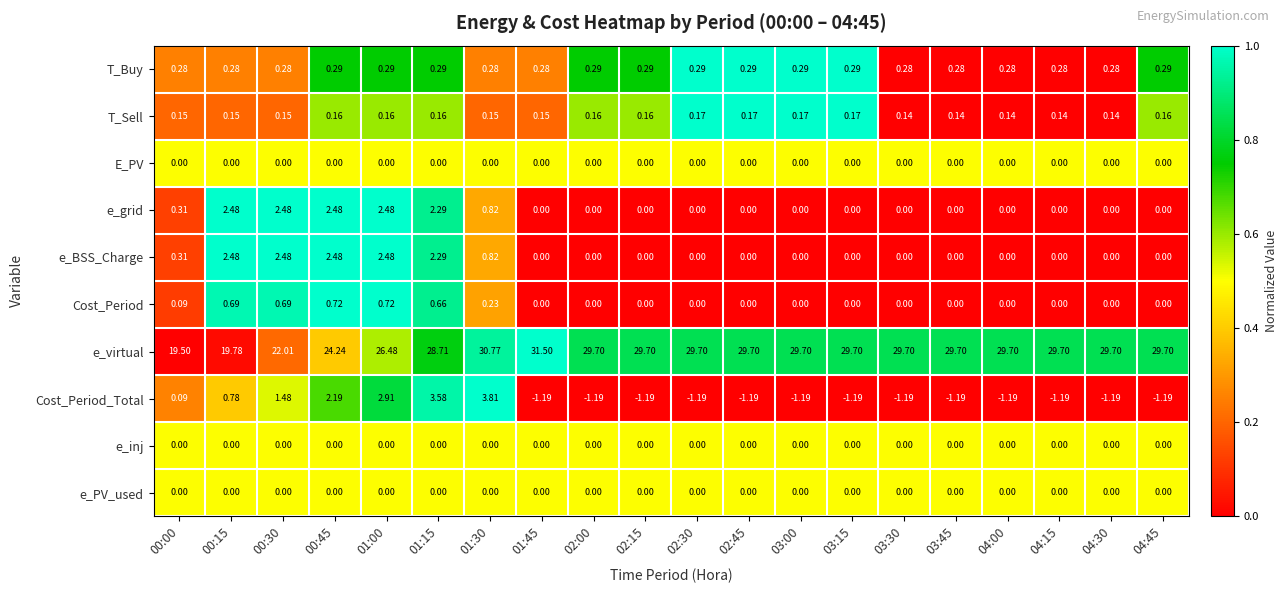

Which series has the largest range (max minus min)?

e_virtual